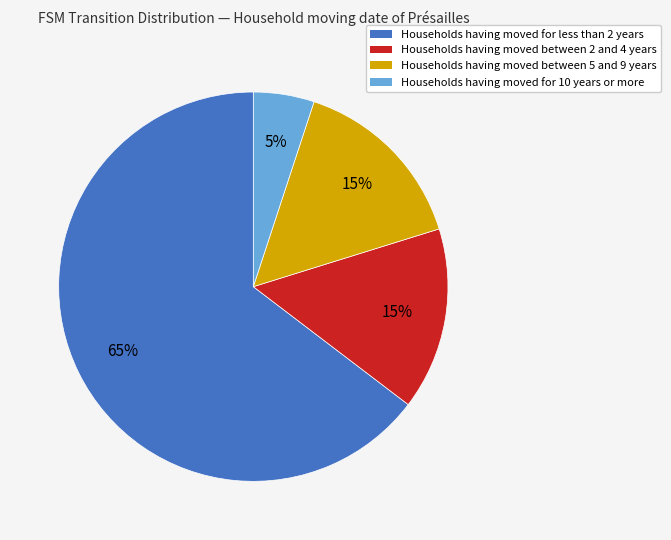

True or false: Households having moved between 2 and 4 years accounts for 15% of the total.

True